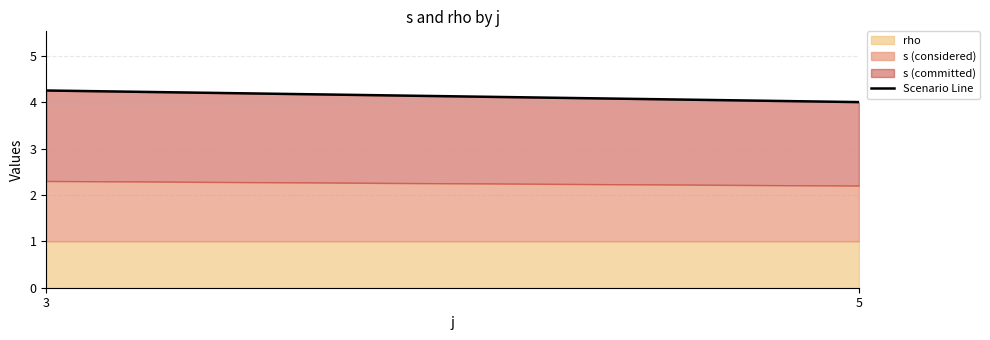

True or false: rho has a value of 0.2 at 5.

False